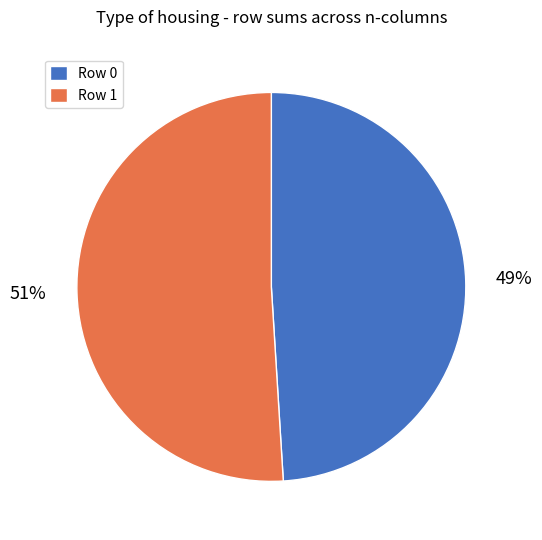

To the nearest percent, what is the combined percentage of Row 1 and Row 0?

100%